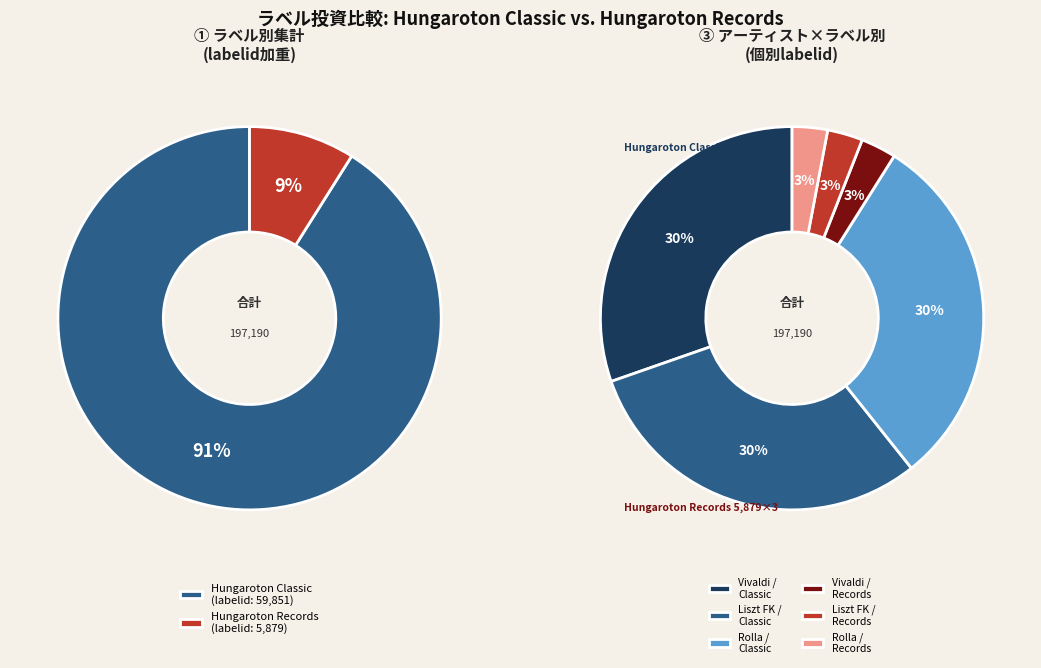

Approximately how many times larger is the value at Hungaroton Classic (Antonio Vivaldi) compared to Hungaroton Records (Antonio Vivaldi)?

10.2